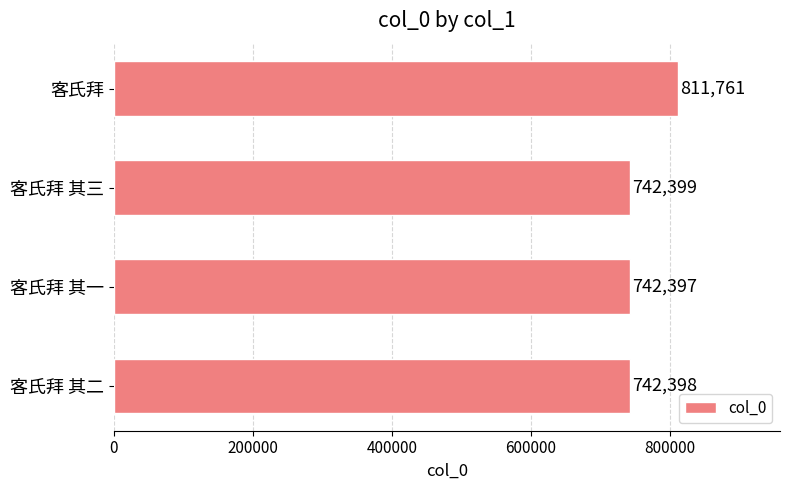

The chart shows a value of 1136438 at 客氏拜. True or false?

False